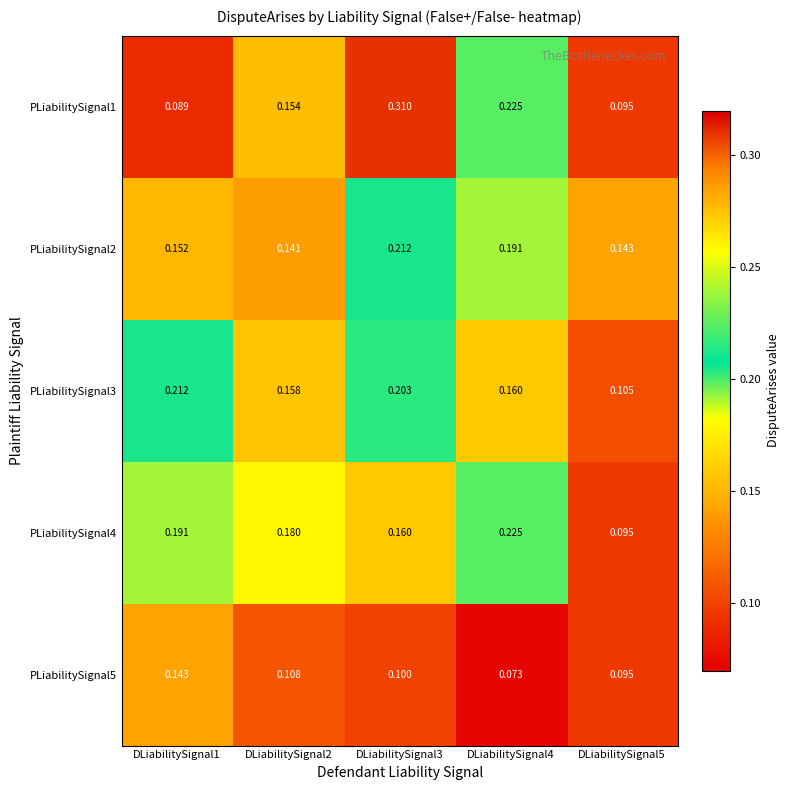

Is the value of PLiabilitySignal4 at DLiabilitySignal1 greater than the value of PLiabilitySignal5 at DLiabilitySignal3?

Yes